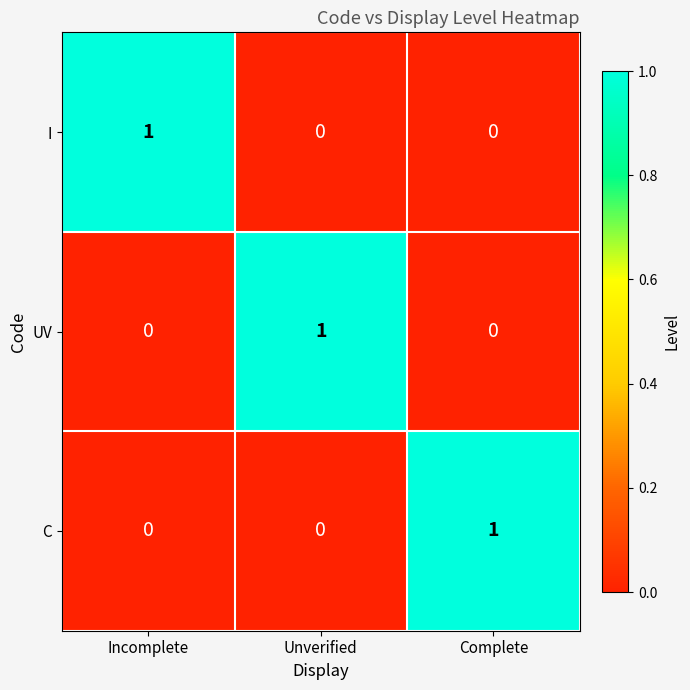

How many UV values are between 0 and 1?

3